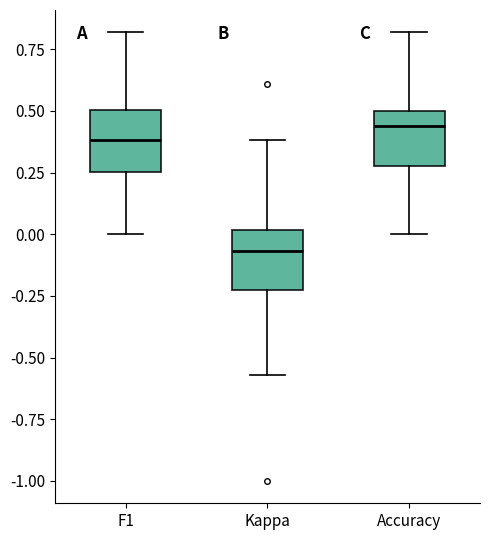

Where does the upper whisker of the box for F1 end on the y-axis? The values are not printed on the chart, so give them approximately, as read against the axis.

0.80